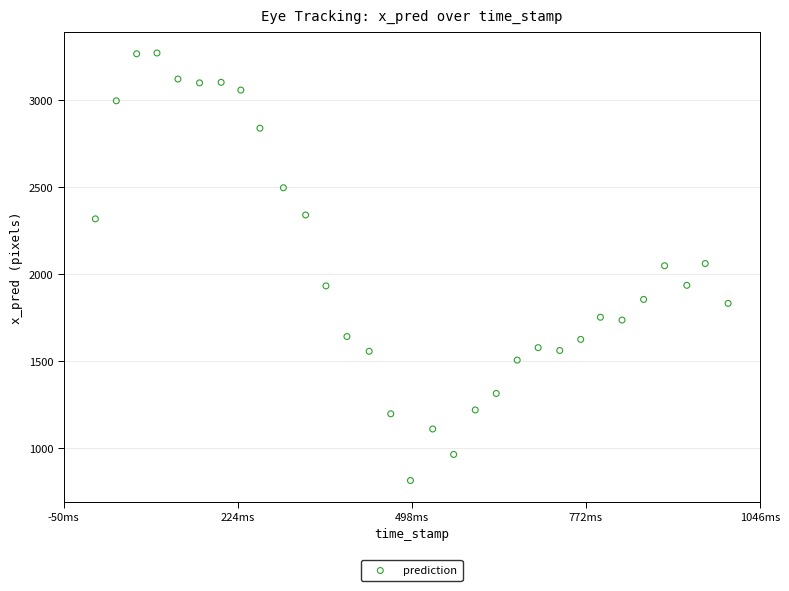

What is the range of X values (max minus min)?

996.0